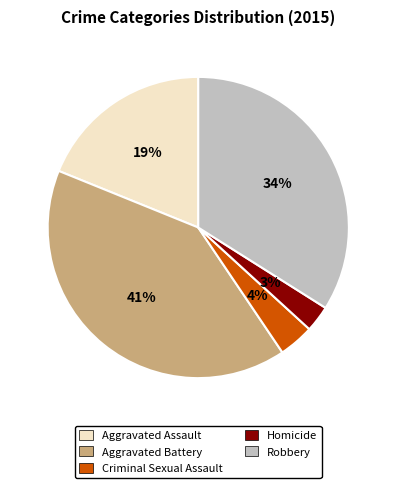

Combined, do Homicide and Robbery account for over 50%?

No